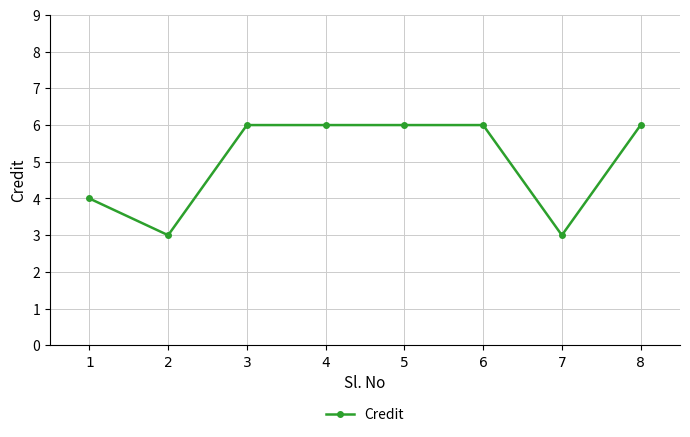

What is the sum of all values?

40